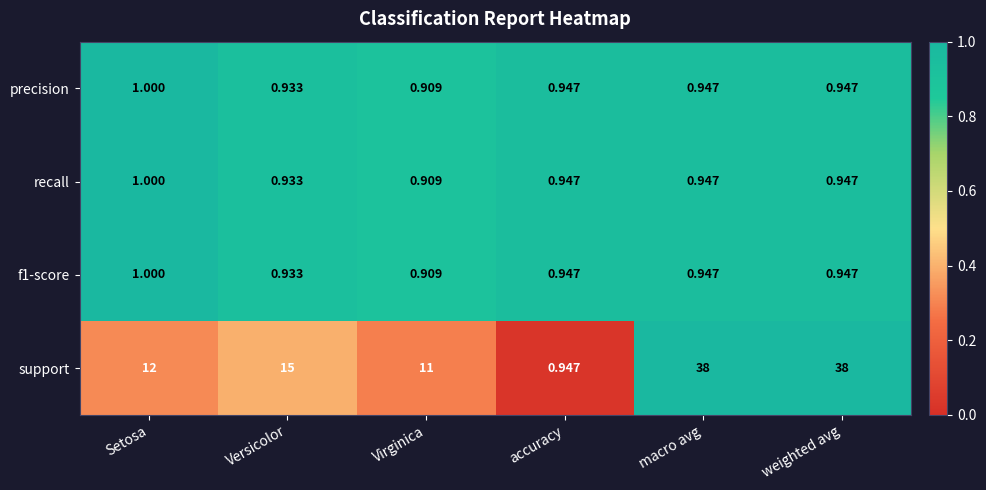

Where is precision nearest to the value 0?

Virginica